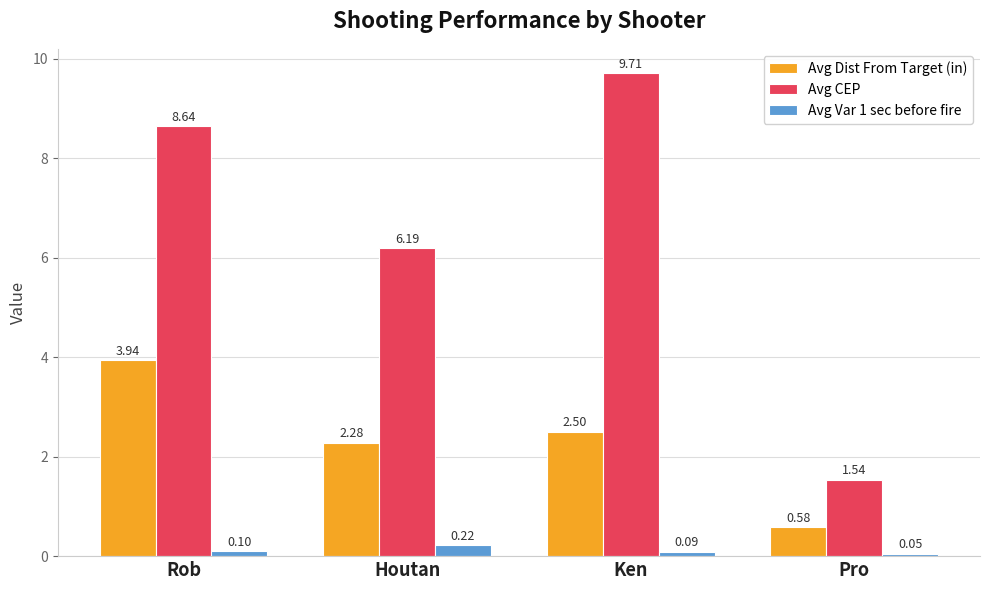

At which category is the sum across all series the highest?

Rob